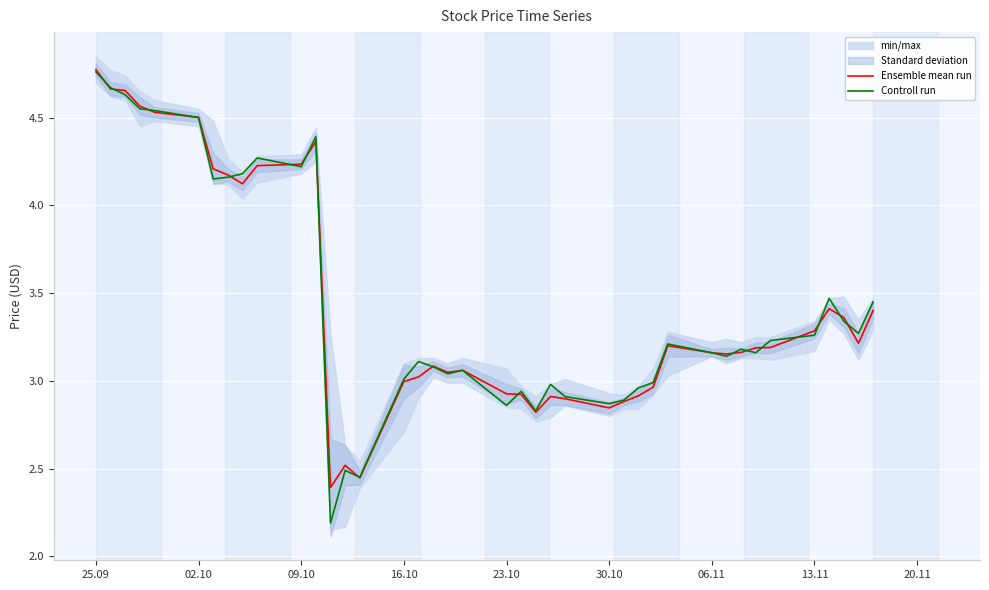

What is the average value of the Ensemble mean run series?

3.4